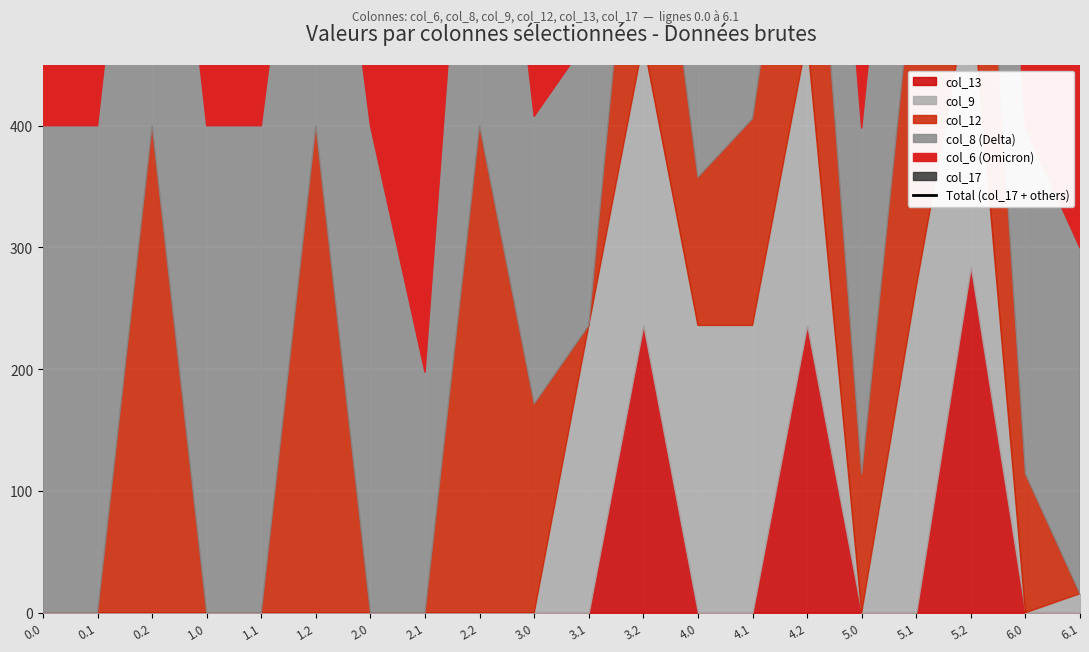

How many data points does each series have?

20